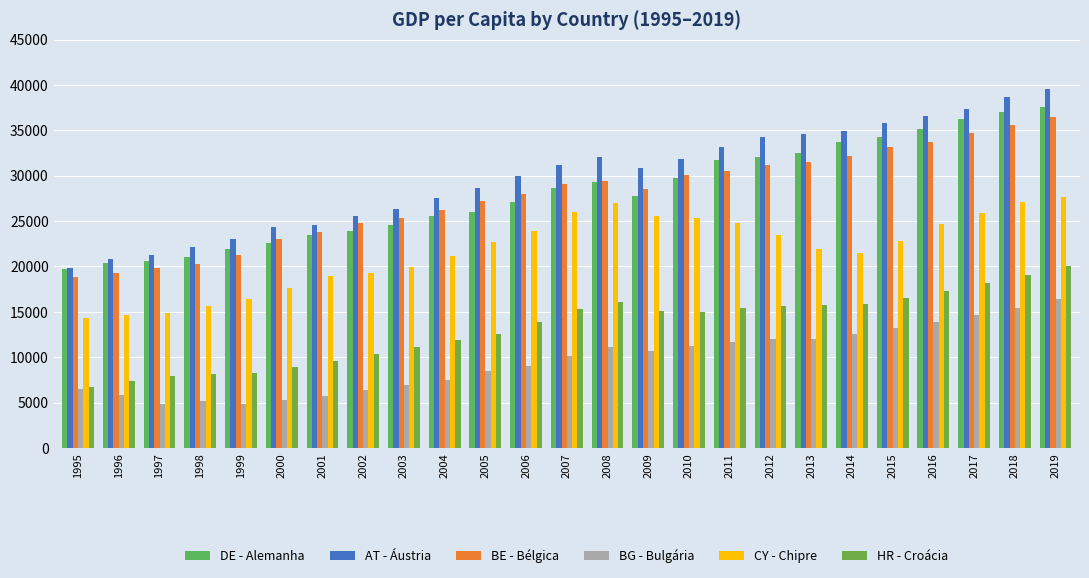

The value of HR - Croácia at 2009 is 15093.2. True or false?

True